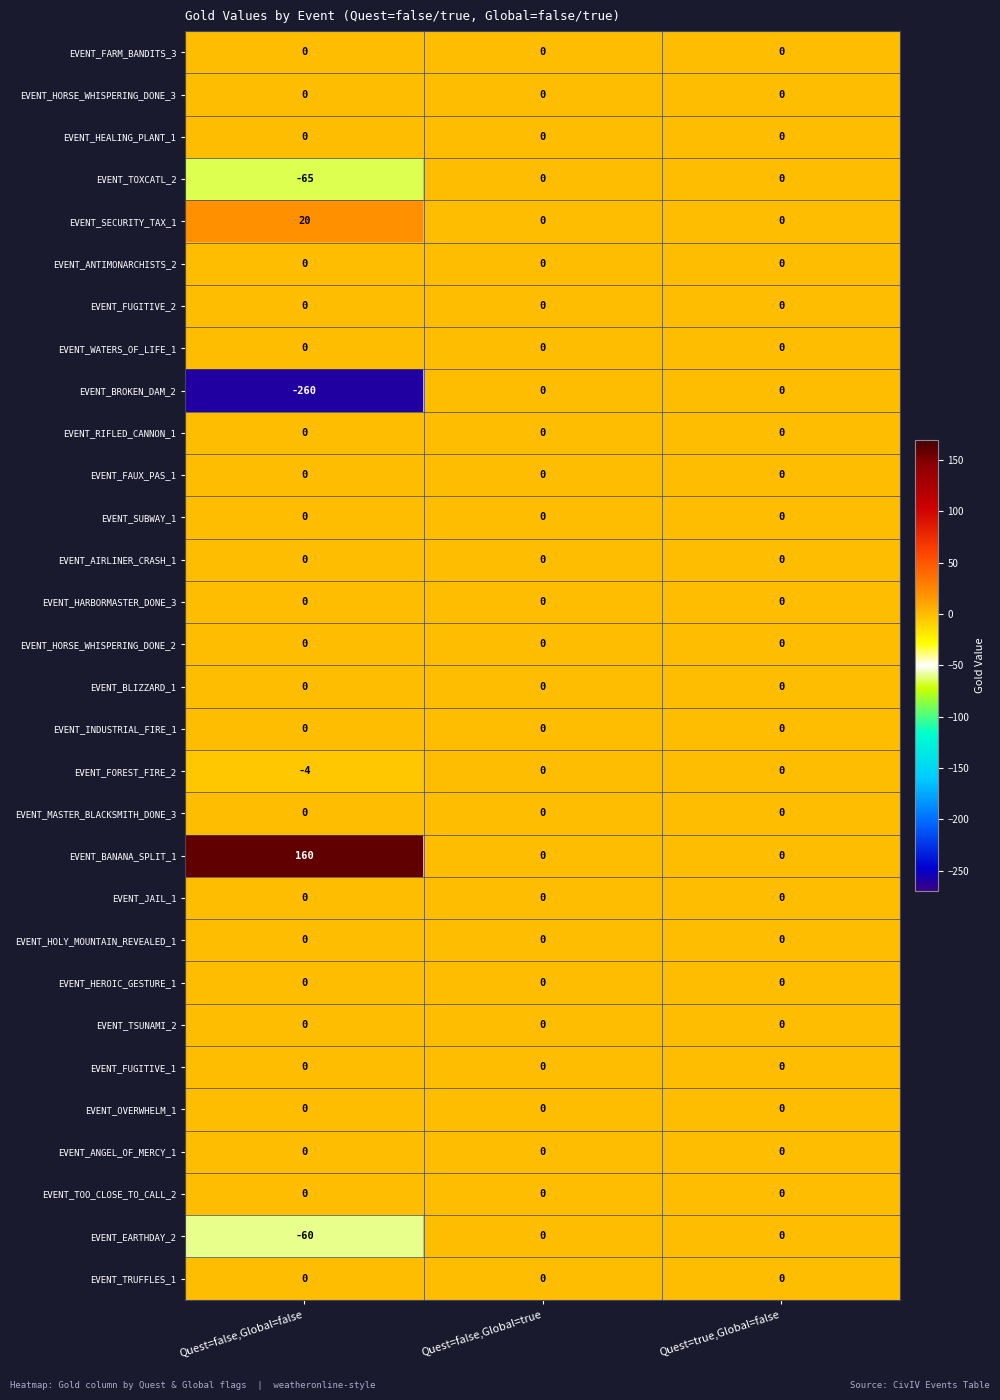

What is the spread (max minus min) of values at Quest=false,Global=false?

420